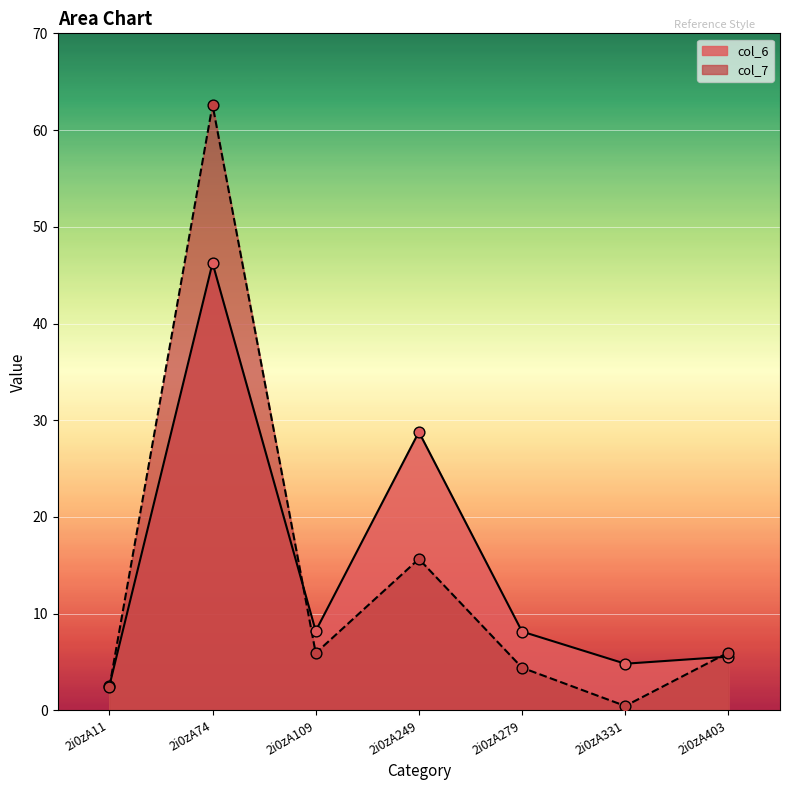

Which series has the largest total across all categories?

col_6